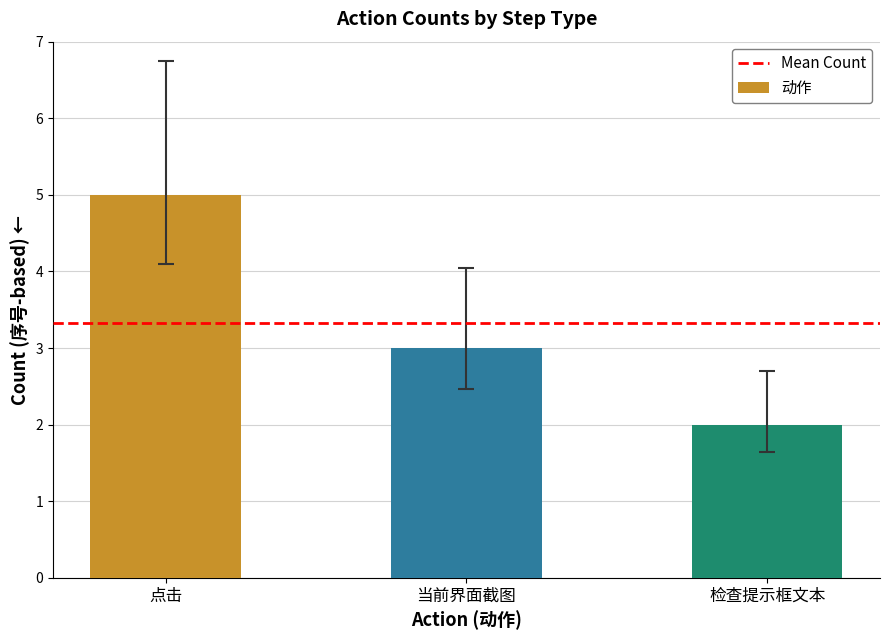

What is the label of the 1st bar from the left?

点击